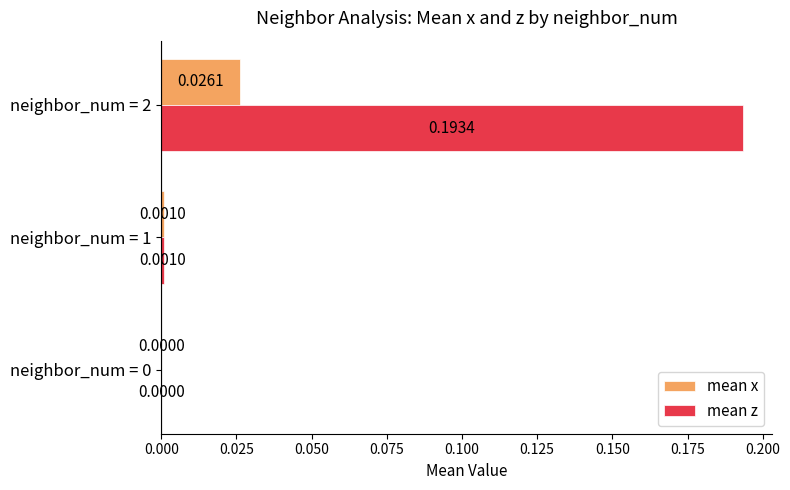

Which series changed the most between neighbor_num = 1 and neighbor_num = 2?

mean z